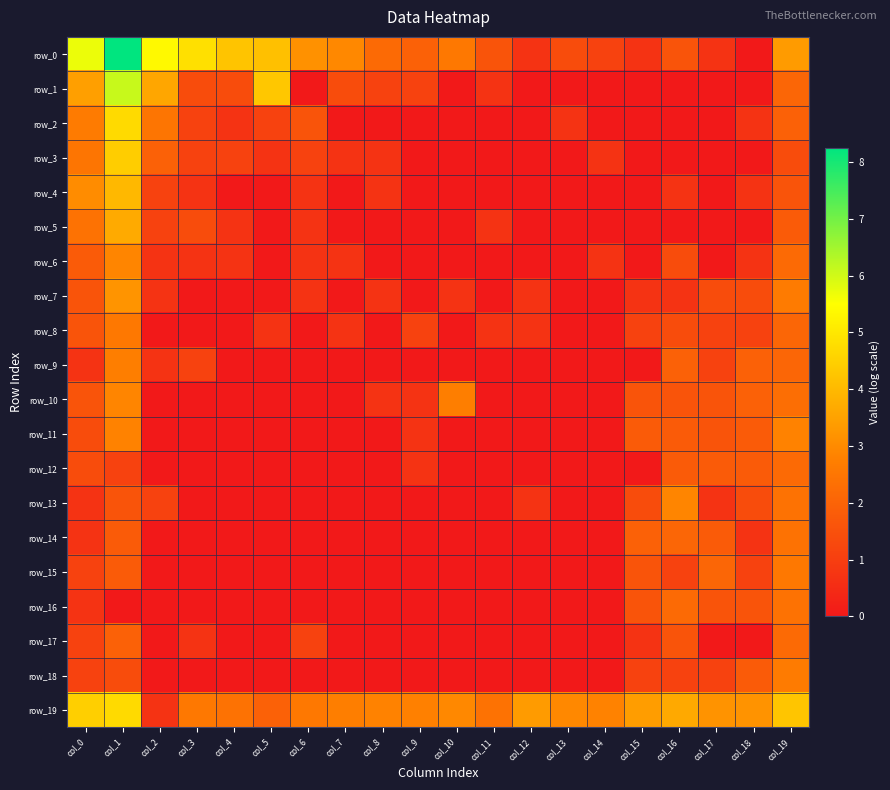

Is it true that row_9 equals 3.0 at col_16?

False